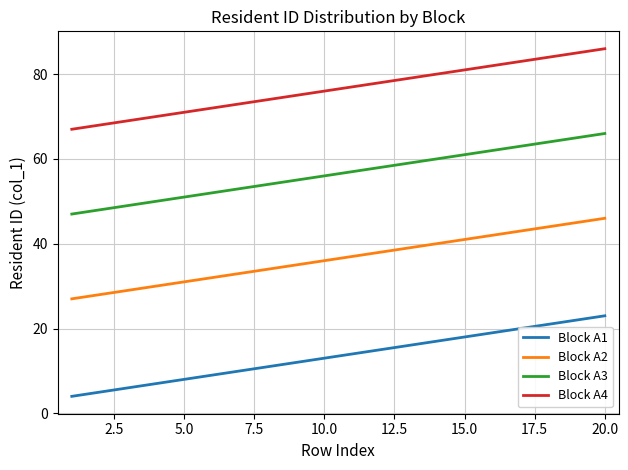

What is the smallest value displayed?

4